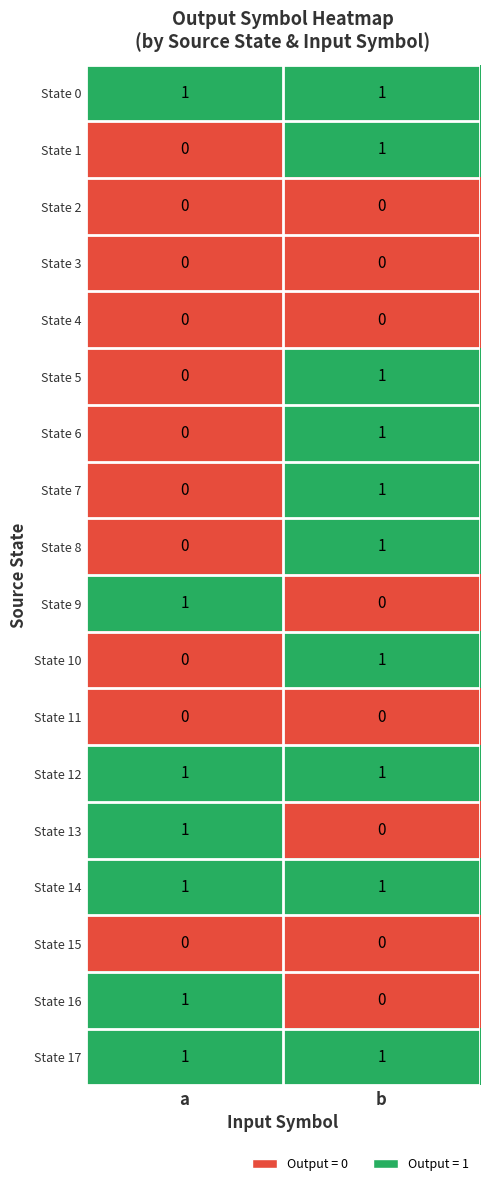

Is it true that State 14 equals 1 at a?

True